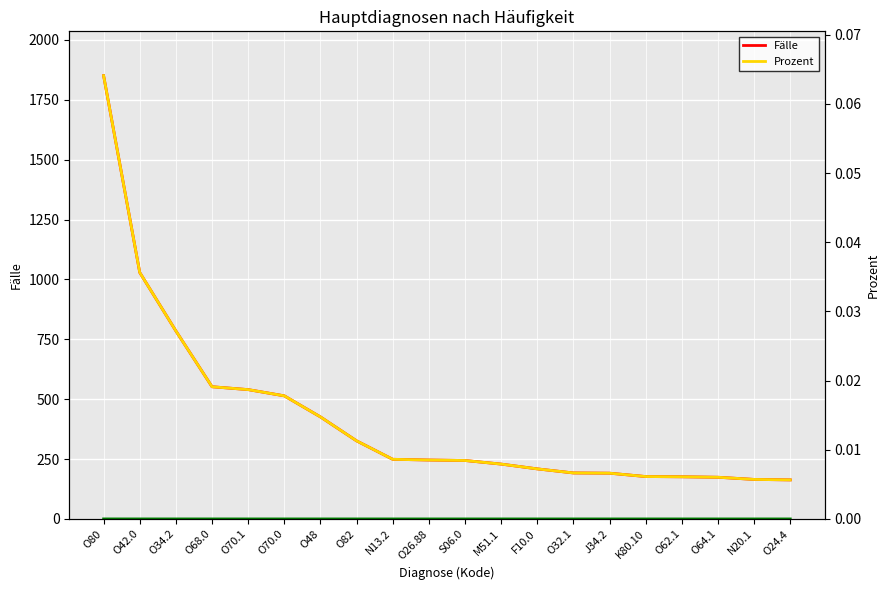

Which category has the lowest value in the Fälle series?

O24.4